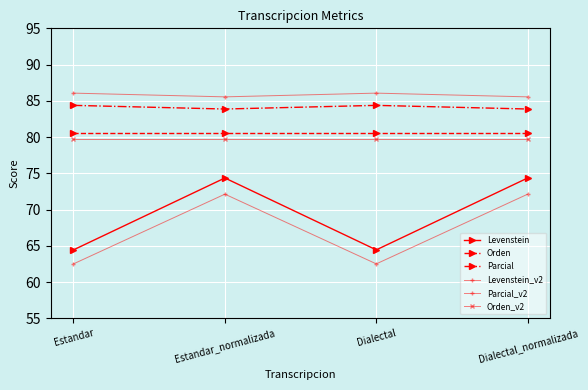

How many interior local valleys does the Parcial series have?

1